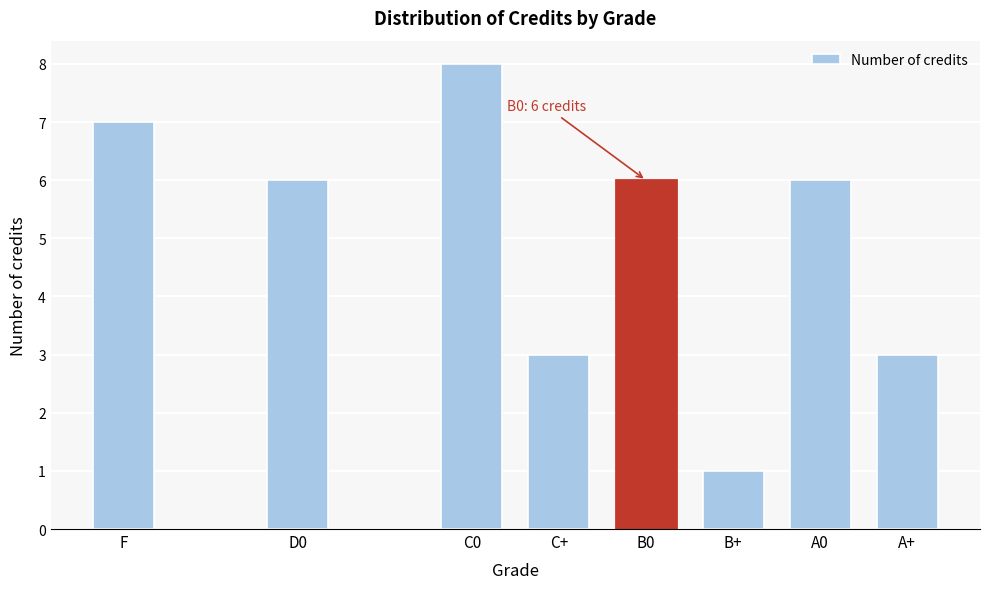

Reading right to left, what are all the values shown in this chart?

A+=3	A0=6	B+=1	B0=6	C+=3	C0=8	D0=6	F=7